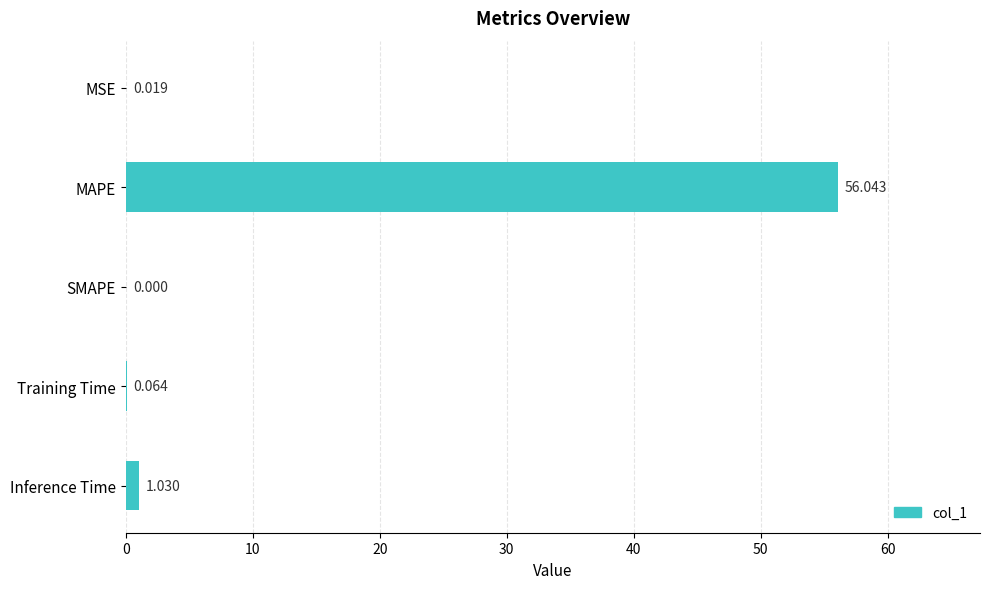

Where is the data nearest to the value 28?

Inference Time